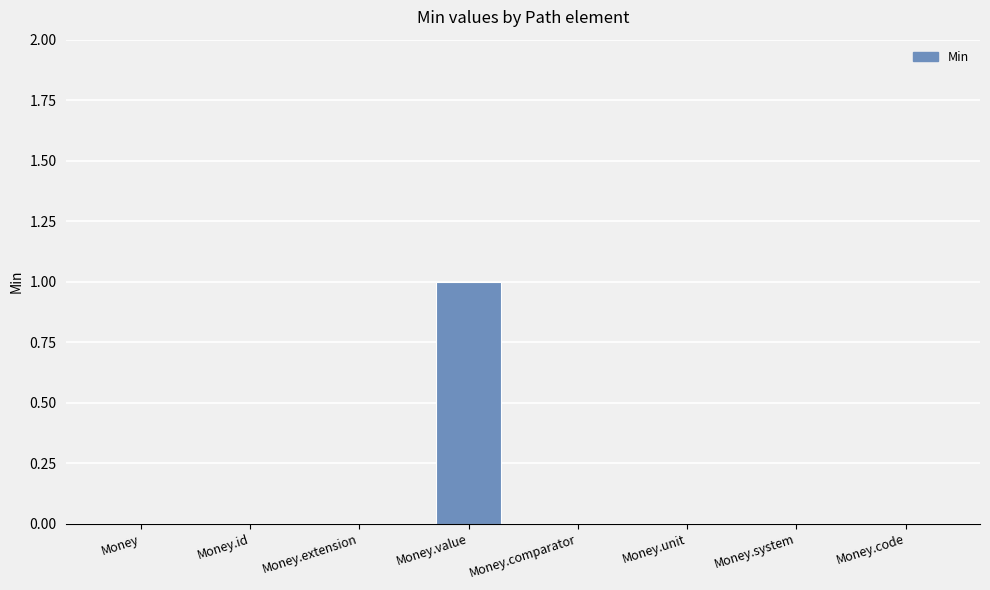

Is it true that the value at Money.value is 1?

True